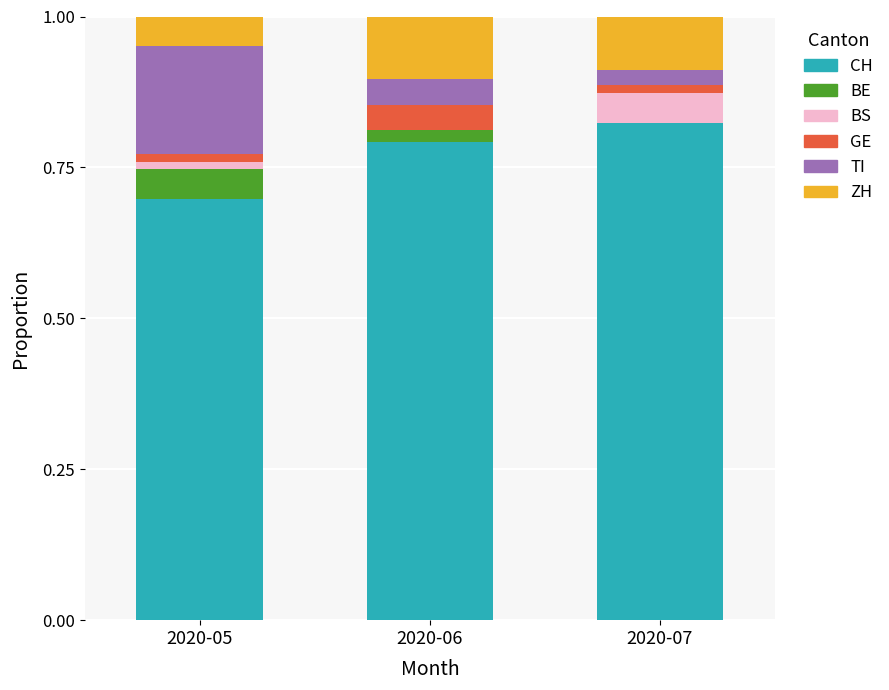

The value of CH at 2020-07 is 1.3. True or false?

False